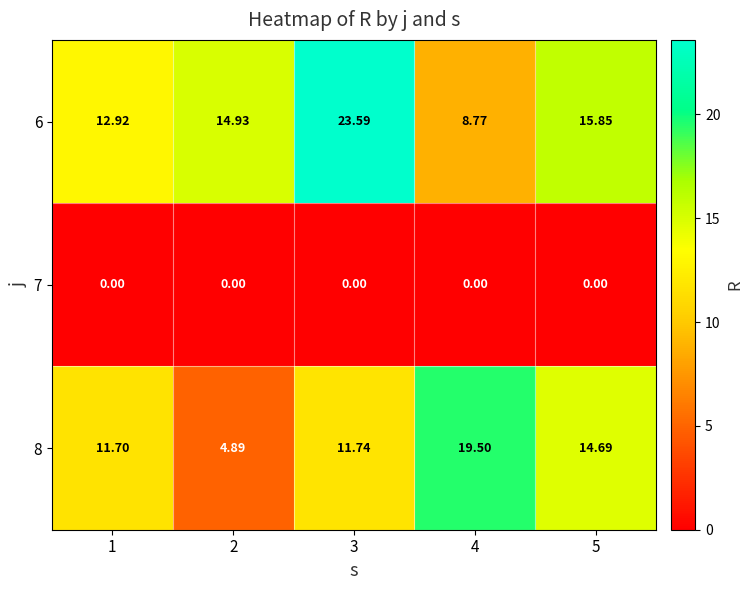

What is the greatest value displayed?

23.6